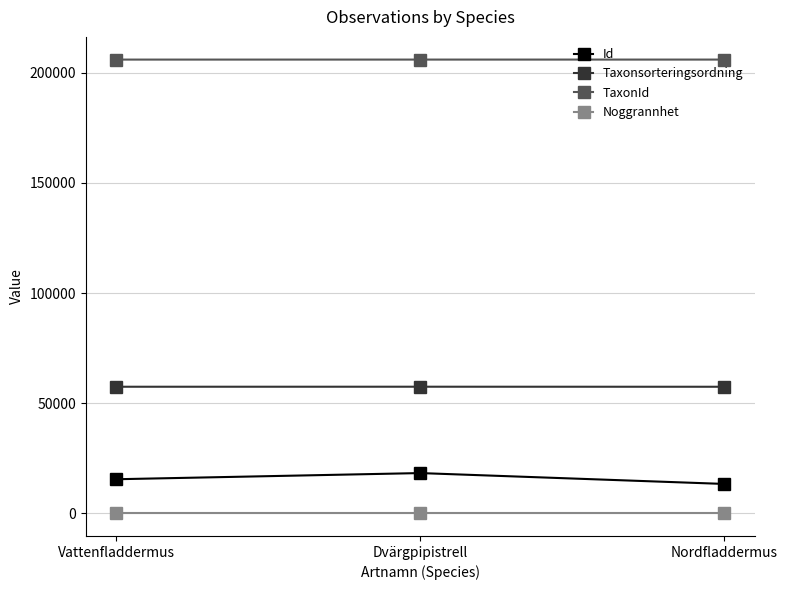

How many distinct data groups are displayed?

4